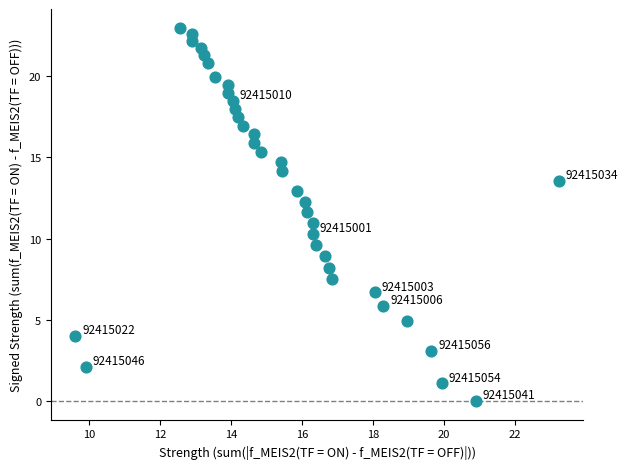

What is the range of X values (max minus min)?

13.7